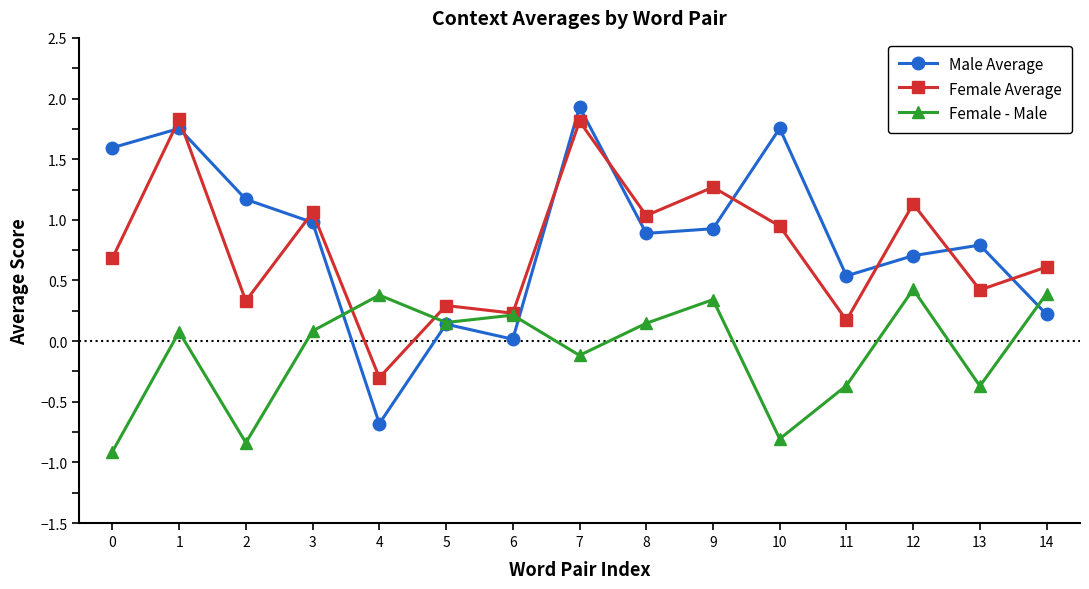

True or false: Female Average and Male Average intersect in this chart.

True